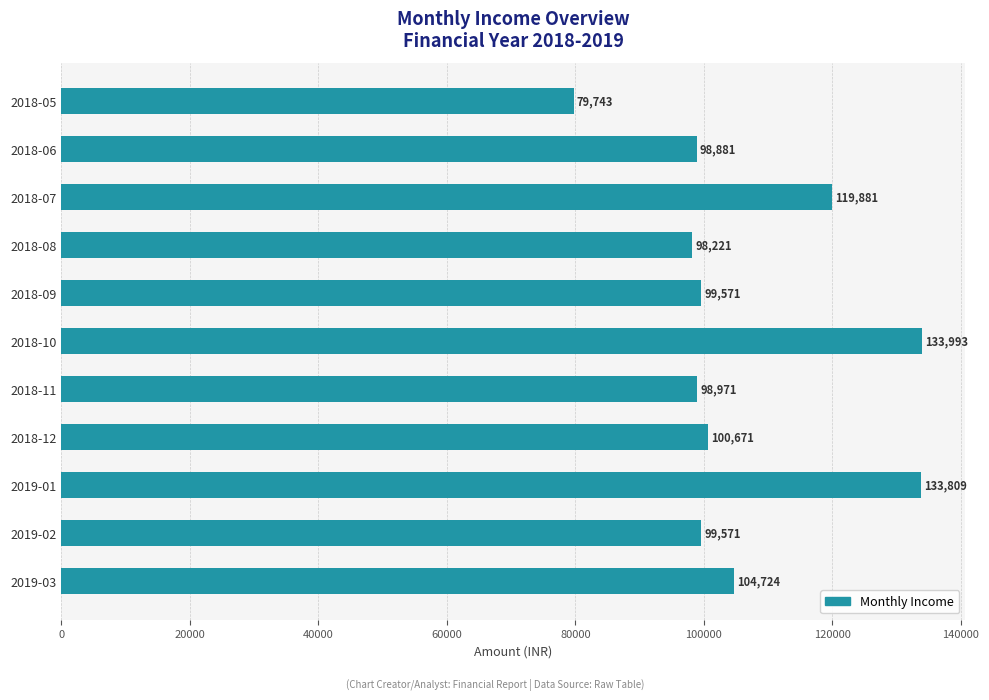

Does the chart contain stacked bars?

No